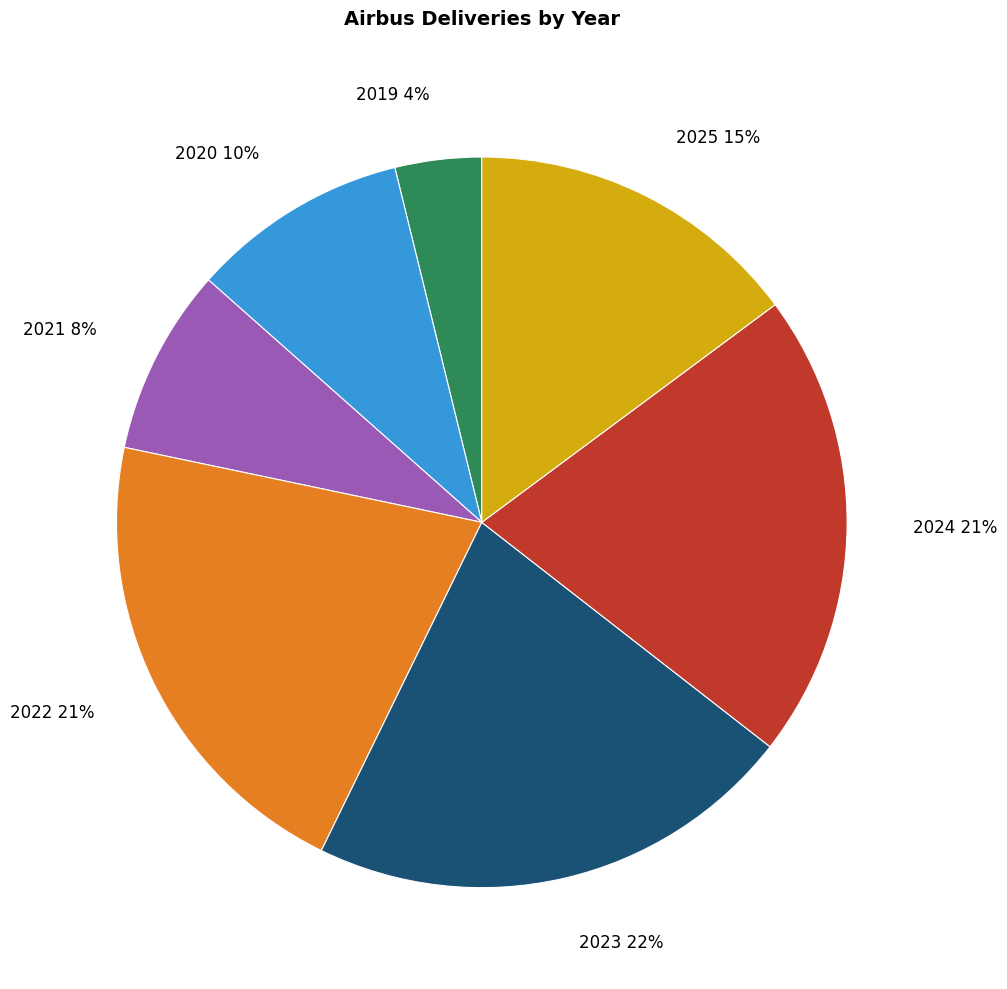

Is there a majority slice in this chart?

No